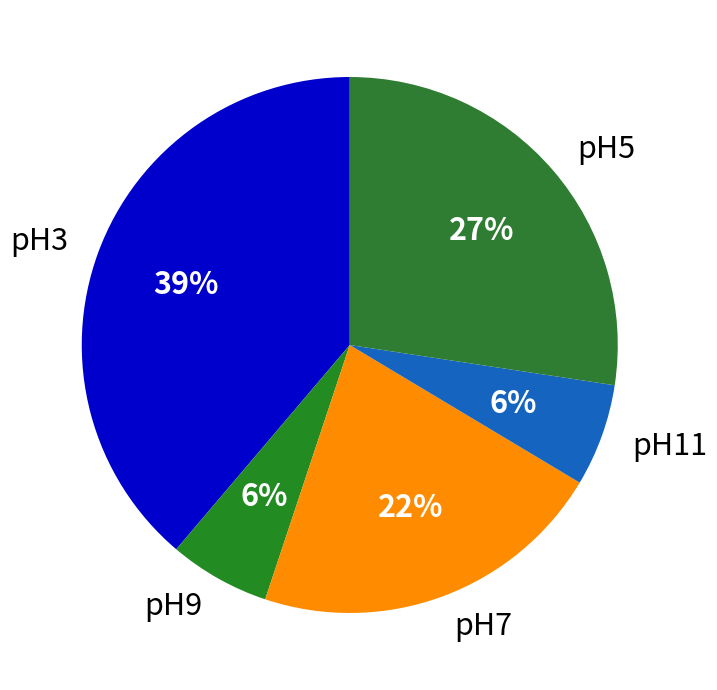

Is it true that pH9 is 12% of the pie?

False